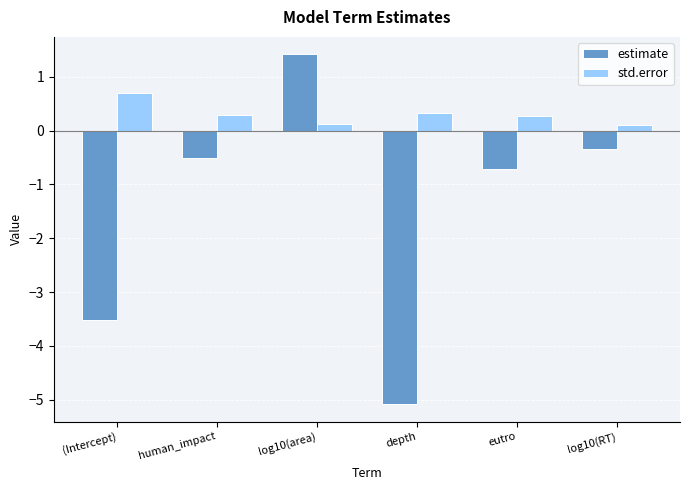

Which label corresponds to the largest value in the chart?

log10(area)